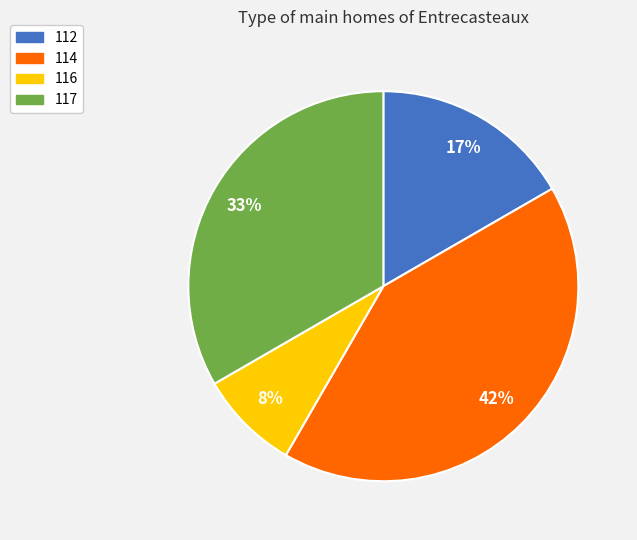

To the nearest percent, what is the combined percentage of 114 and 116?

50%